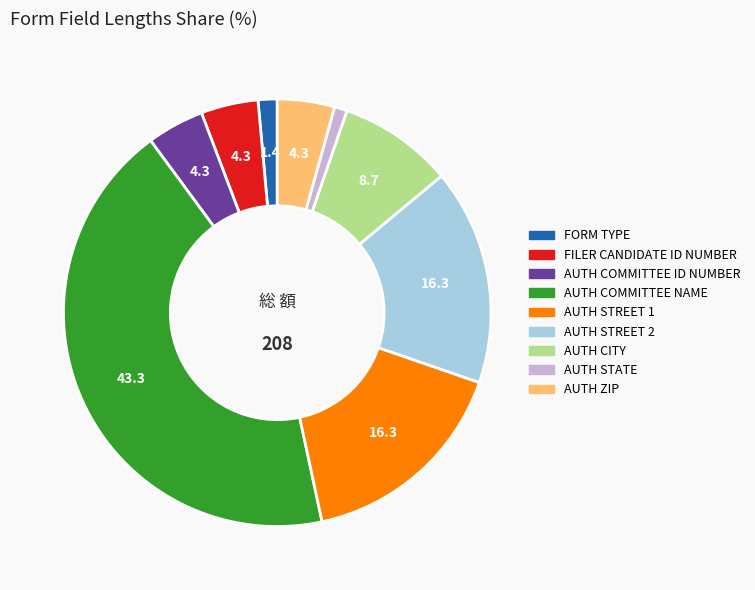

What is the ratio of the value at AUTH ZIP to the value at AUTH COMMITTEE ID NUMBER?

1.0